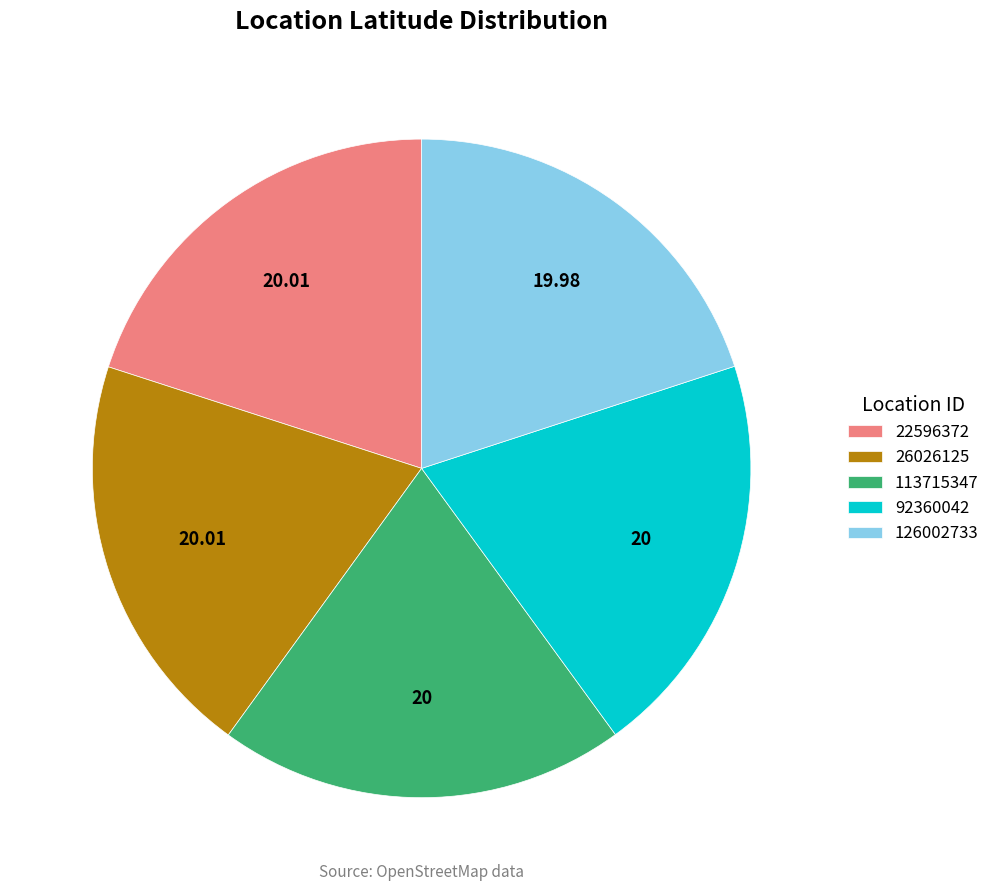

Approximately how many times larger is the value at 113715347 compared to 22596372?

1.0